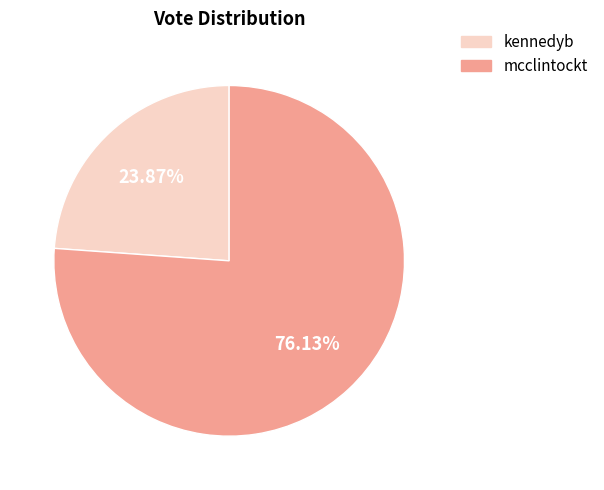

To the nearest percent, what percentage of the pie is mcclintockt?

76%